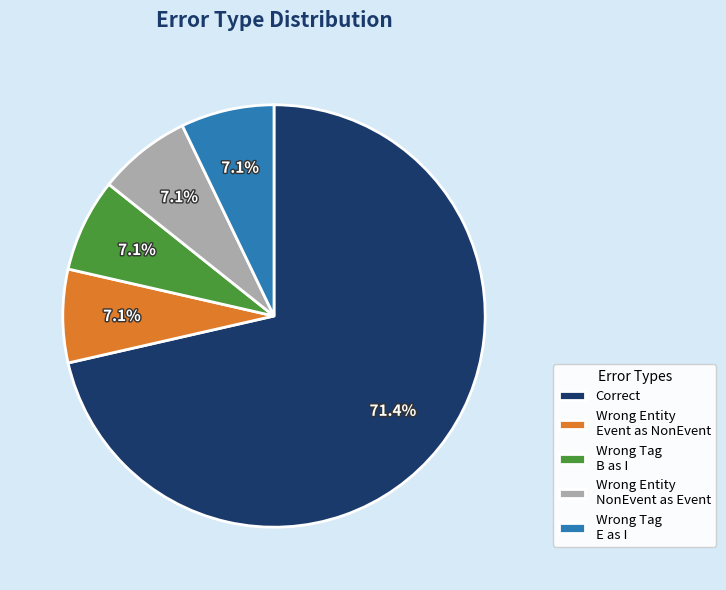

Does any single category account for the majority?

Yes